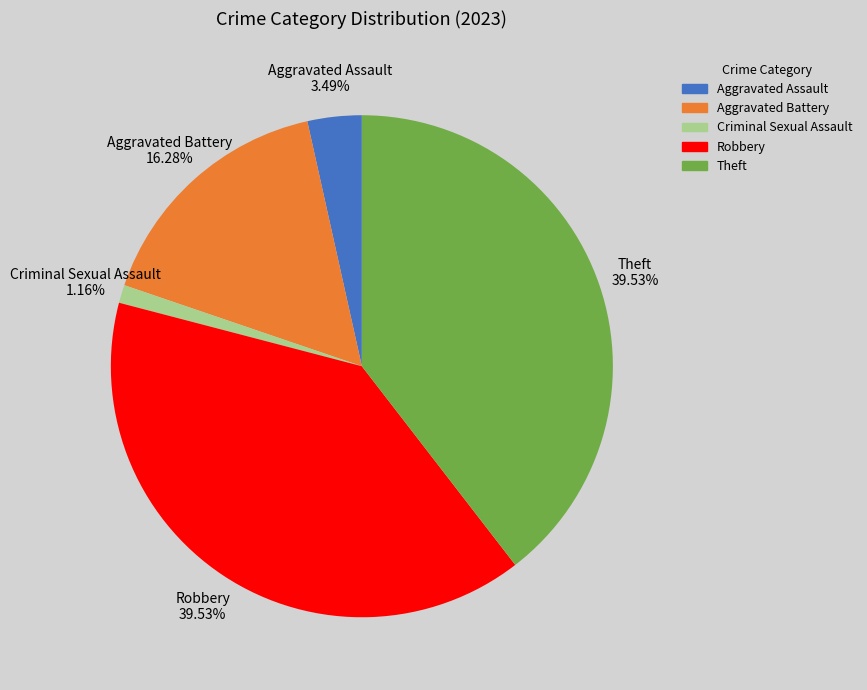

Which slice is the smallest?

Criminal Sexual Assault